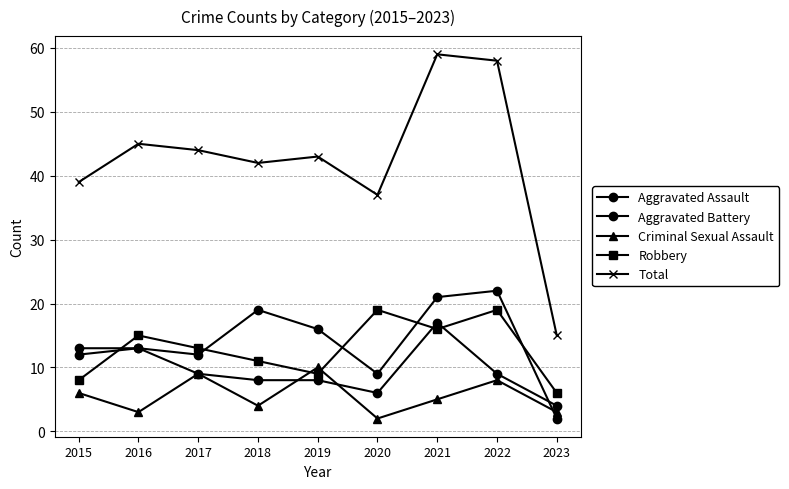

True or false: Aggravated Assault has a value of 12 at 2017.

True